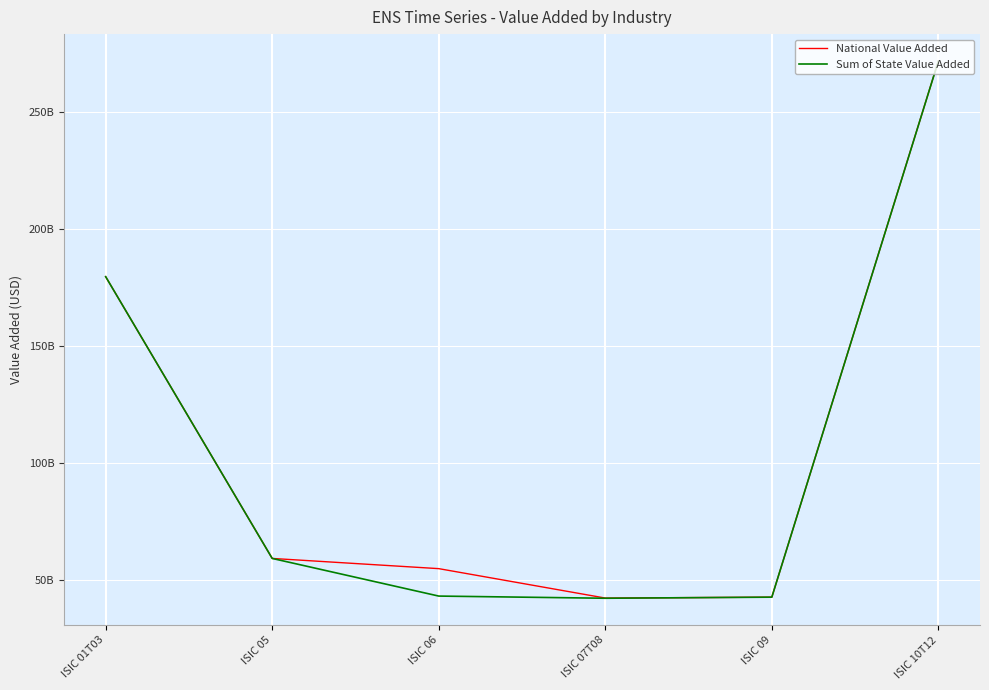

At which label is National Value Added closest to 157028113308?

ISIC 01T03